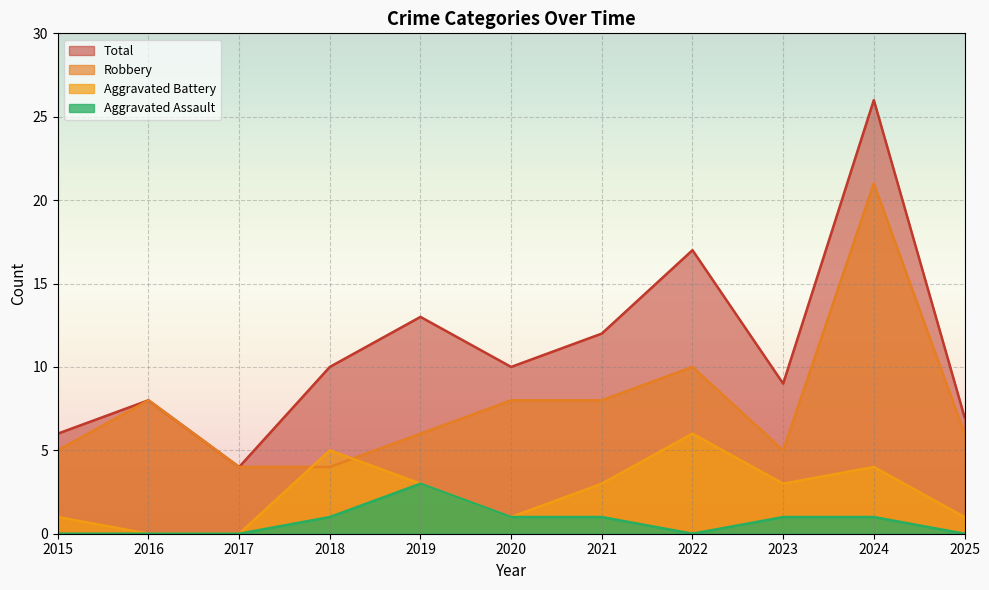

True or false: Robbery has more than 0 points higher than both neighbors.

True